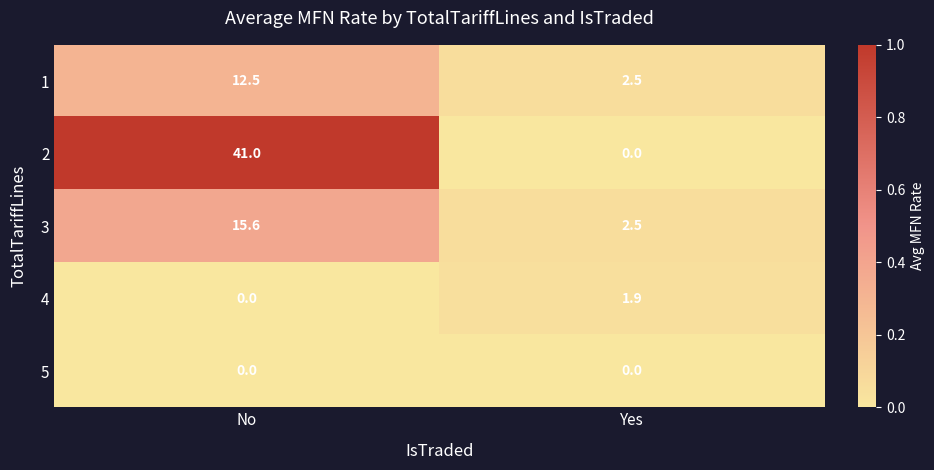

The 4 series shows 0.0 at No. True or false?

True